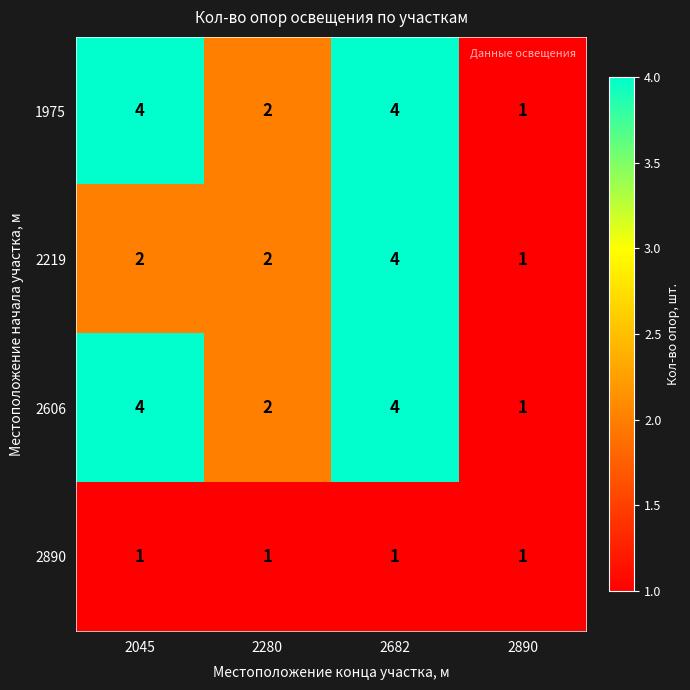

True or false: 1975 has a value of 2 at 2280.

True